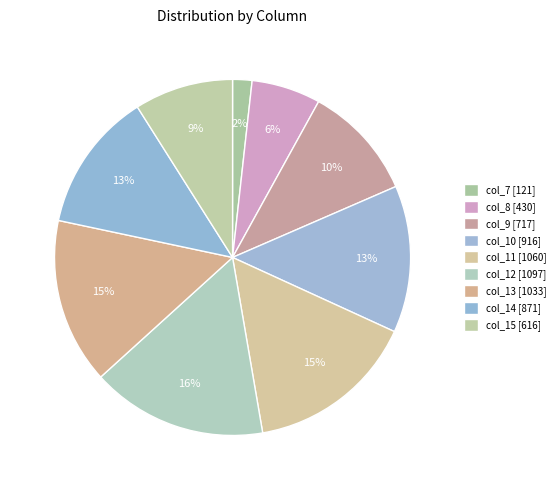

Rank the categories by value from highest to lowest.

col_12, col_11, col_13, col_10, col_14, col_9, col_15, col_8, col_7